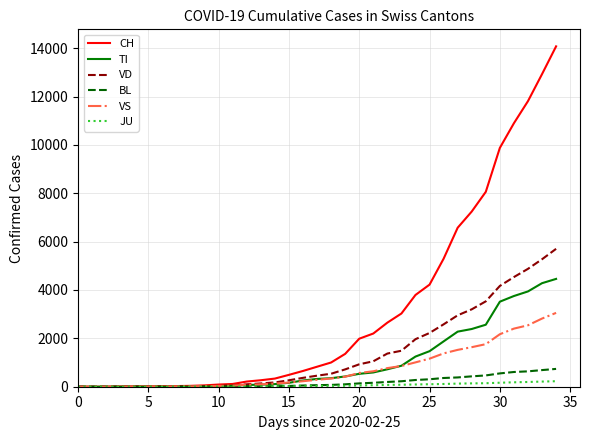

Which series has the largest range (max minus min)?

CH